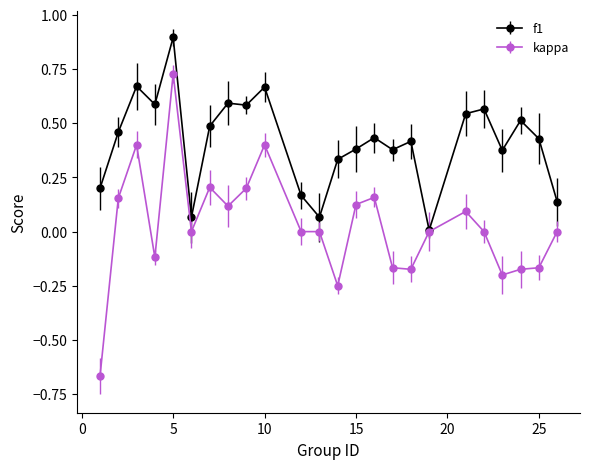

List the series in order of their overall mean, lowest first.

kappa, f1